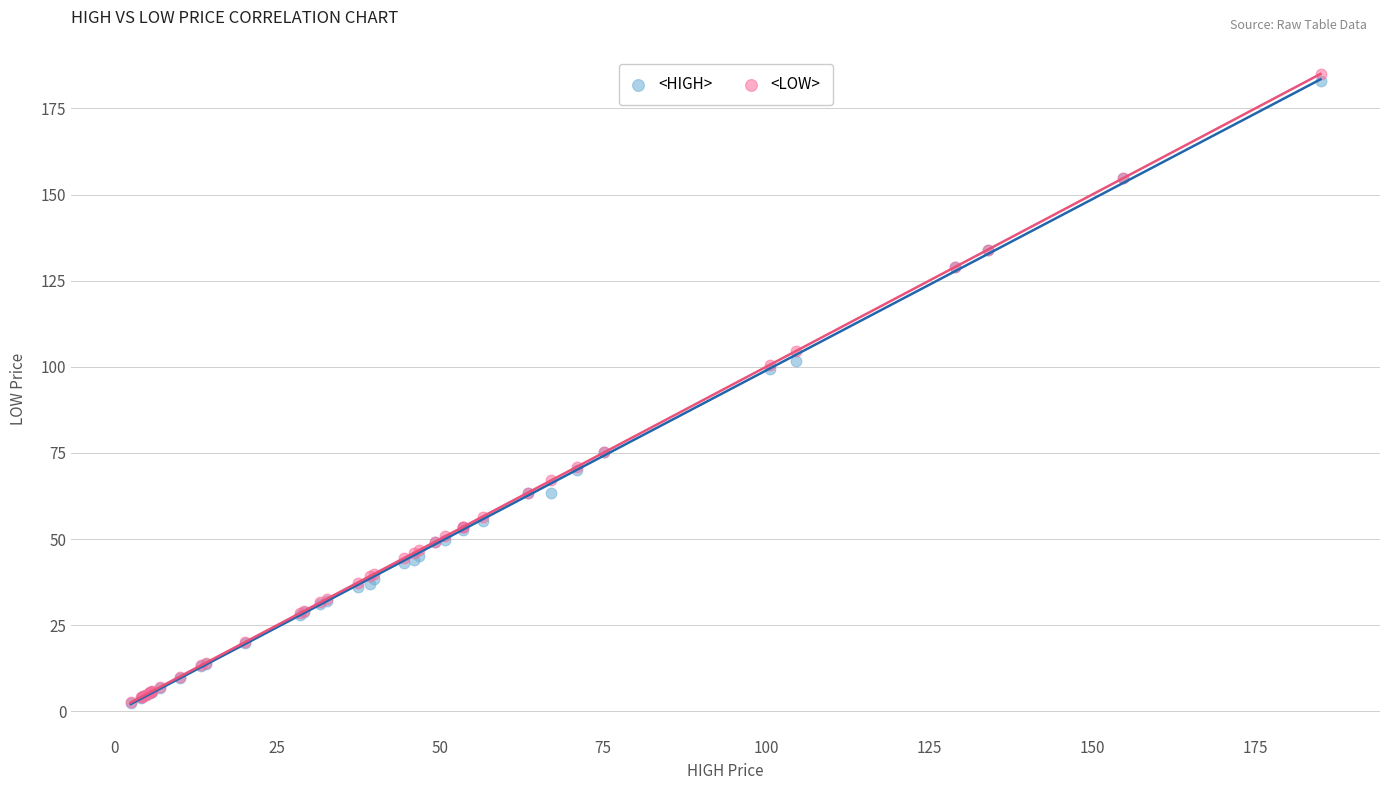

What are all the series names shown in the legend?

<HIGH>, <LOW>